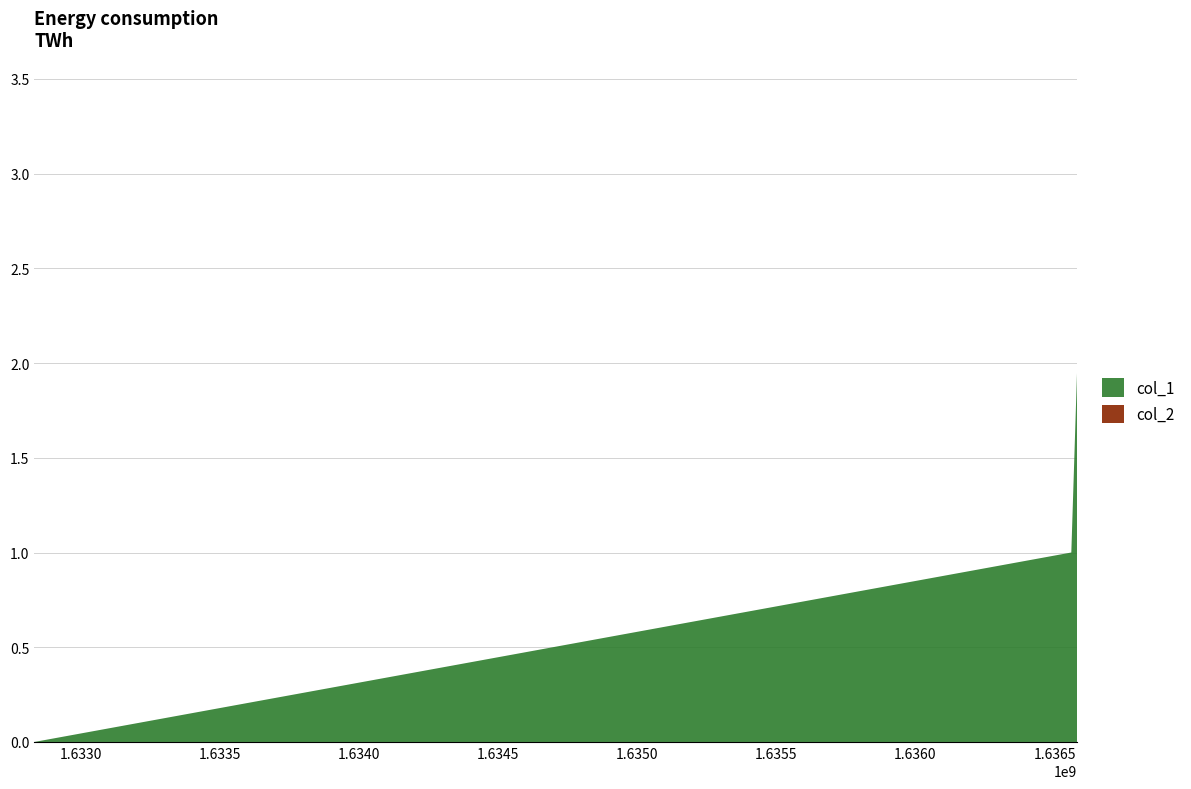

Reading left to right, what are all the values shown in this chart?

col_1: 0	1	2
col_2: 0	0	0